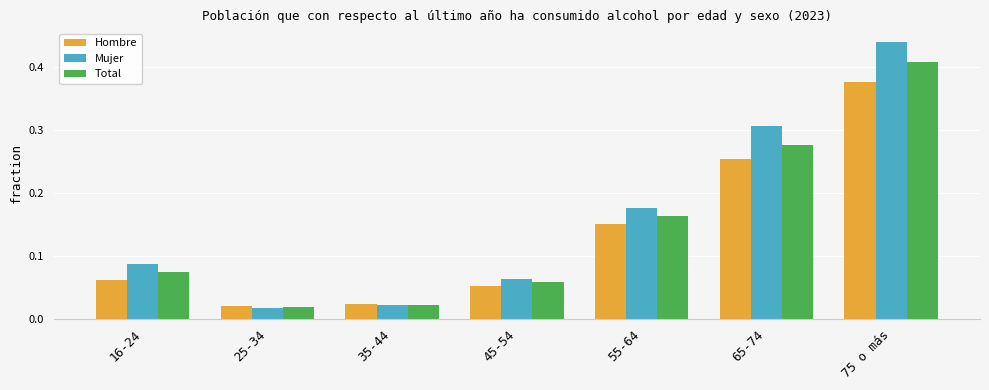

What is the label of the 7th bar from the left?

75 o más